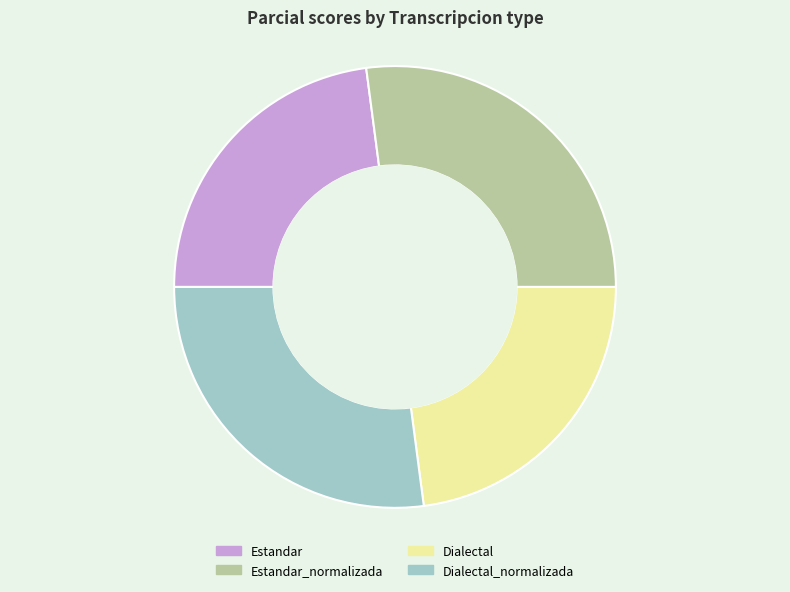

What is the ratio of the value at Estandar_normalizada to the value at Estandar?

1.2